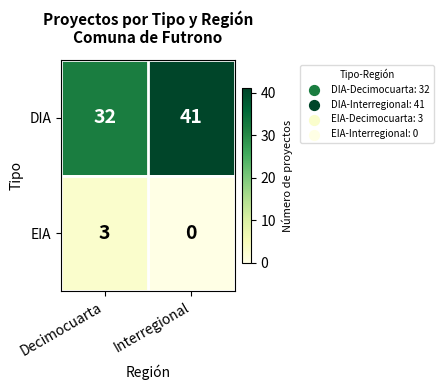

Which series has the largest total across all categories?

DIA